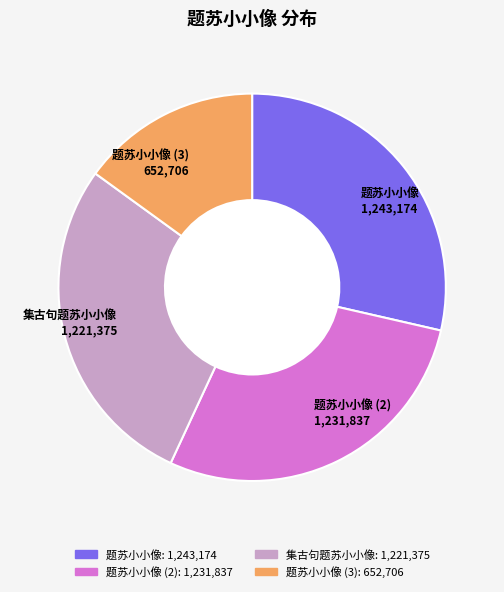

Does any single category account for the majority?

No